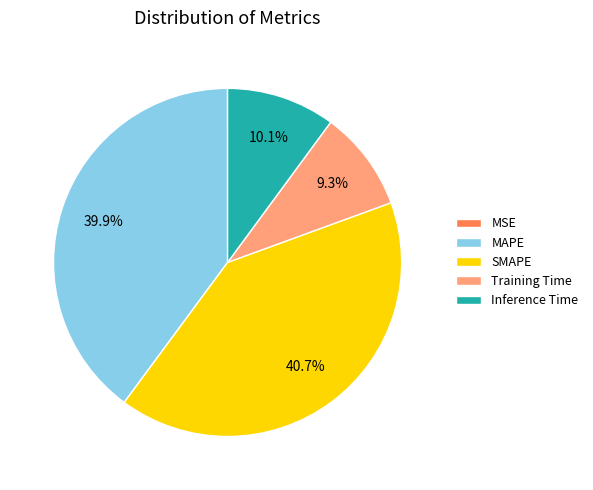

True or false: Training Time accounts for 15% of the total.

False